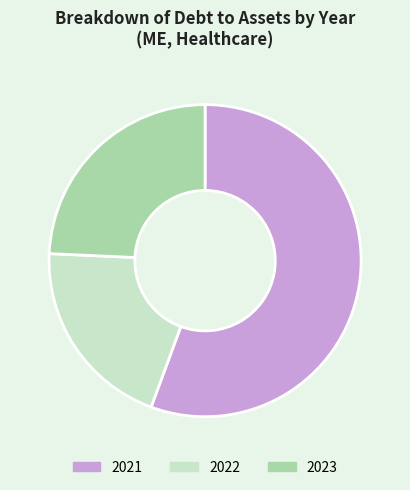

True or false: 2022 accounts for 32% of the total.

False